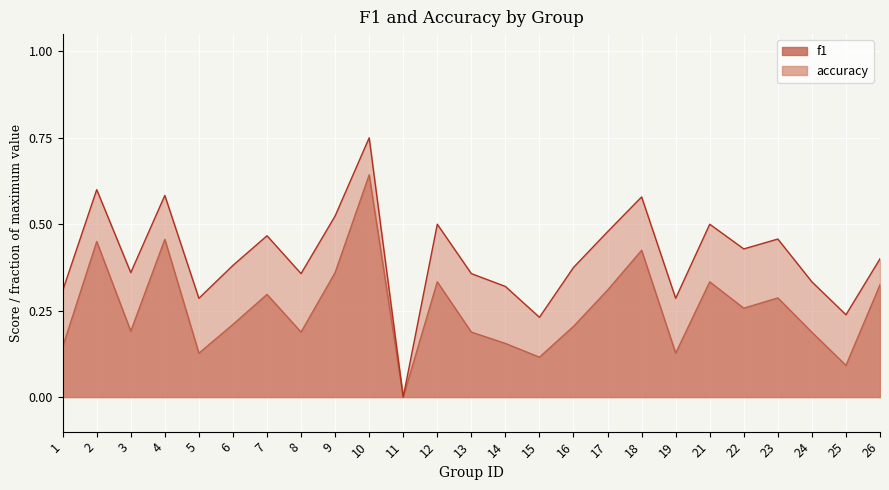

Is it true that f1 equals 0.4 at 6?

False